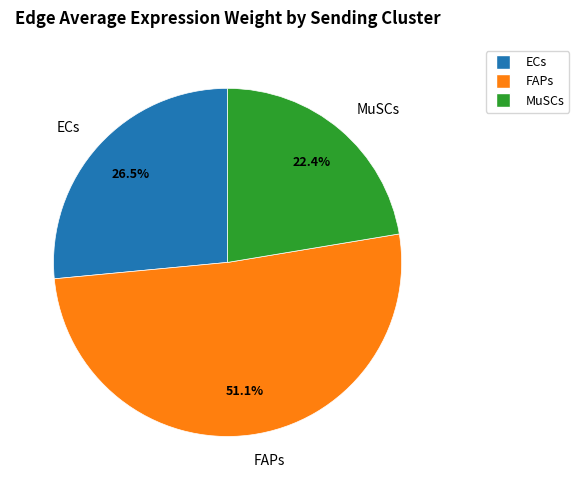

Does FAPs account for over 50% of the chart?

Yes